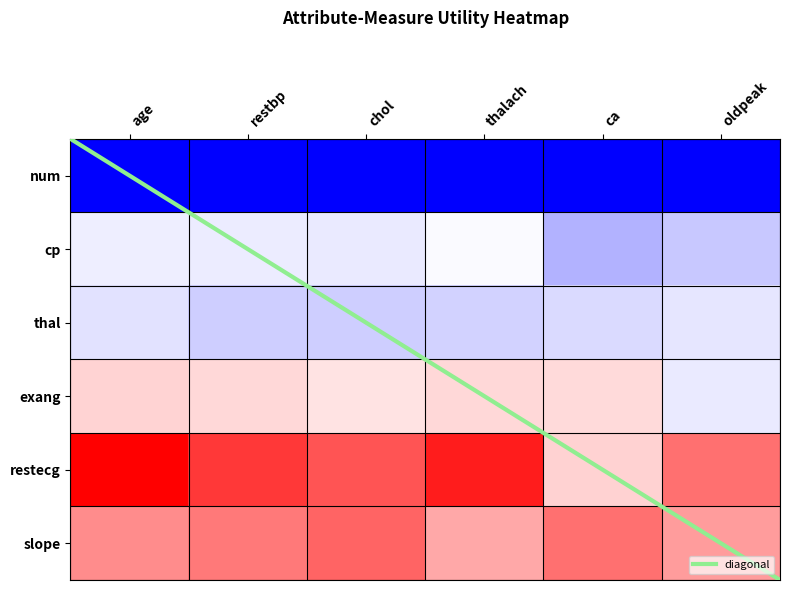

What is the spread (max minus min) of values at restbp?

0.4